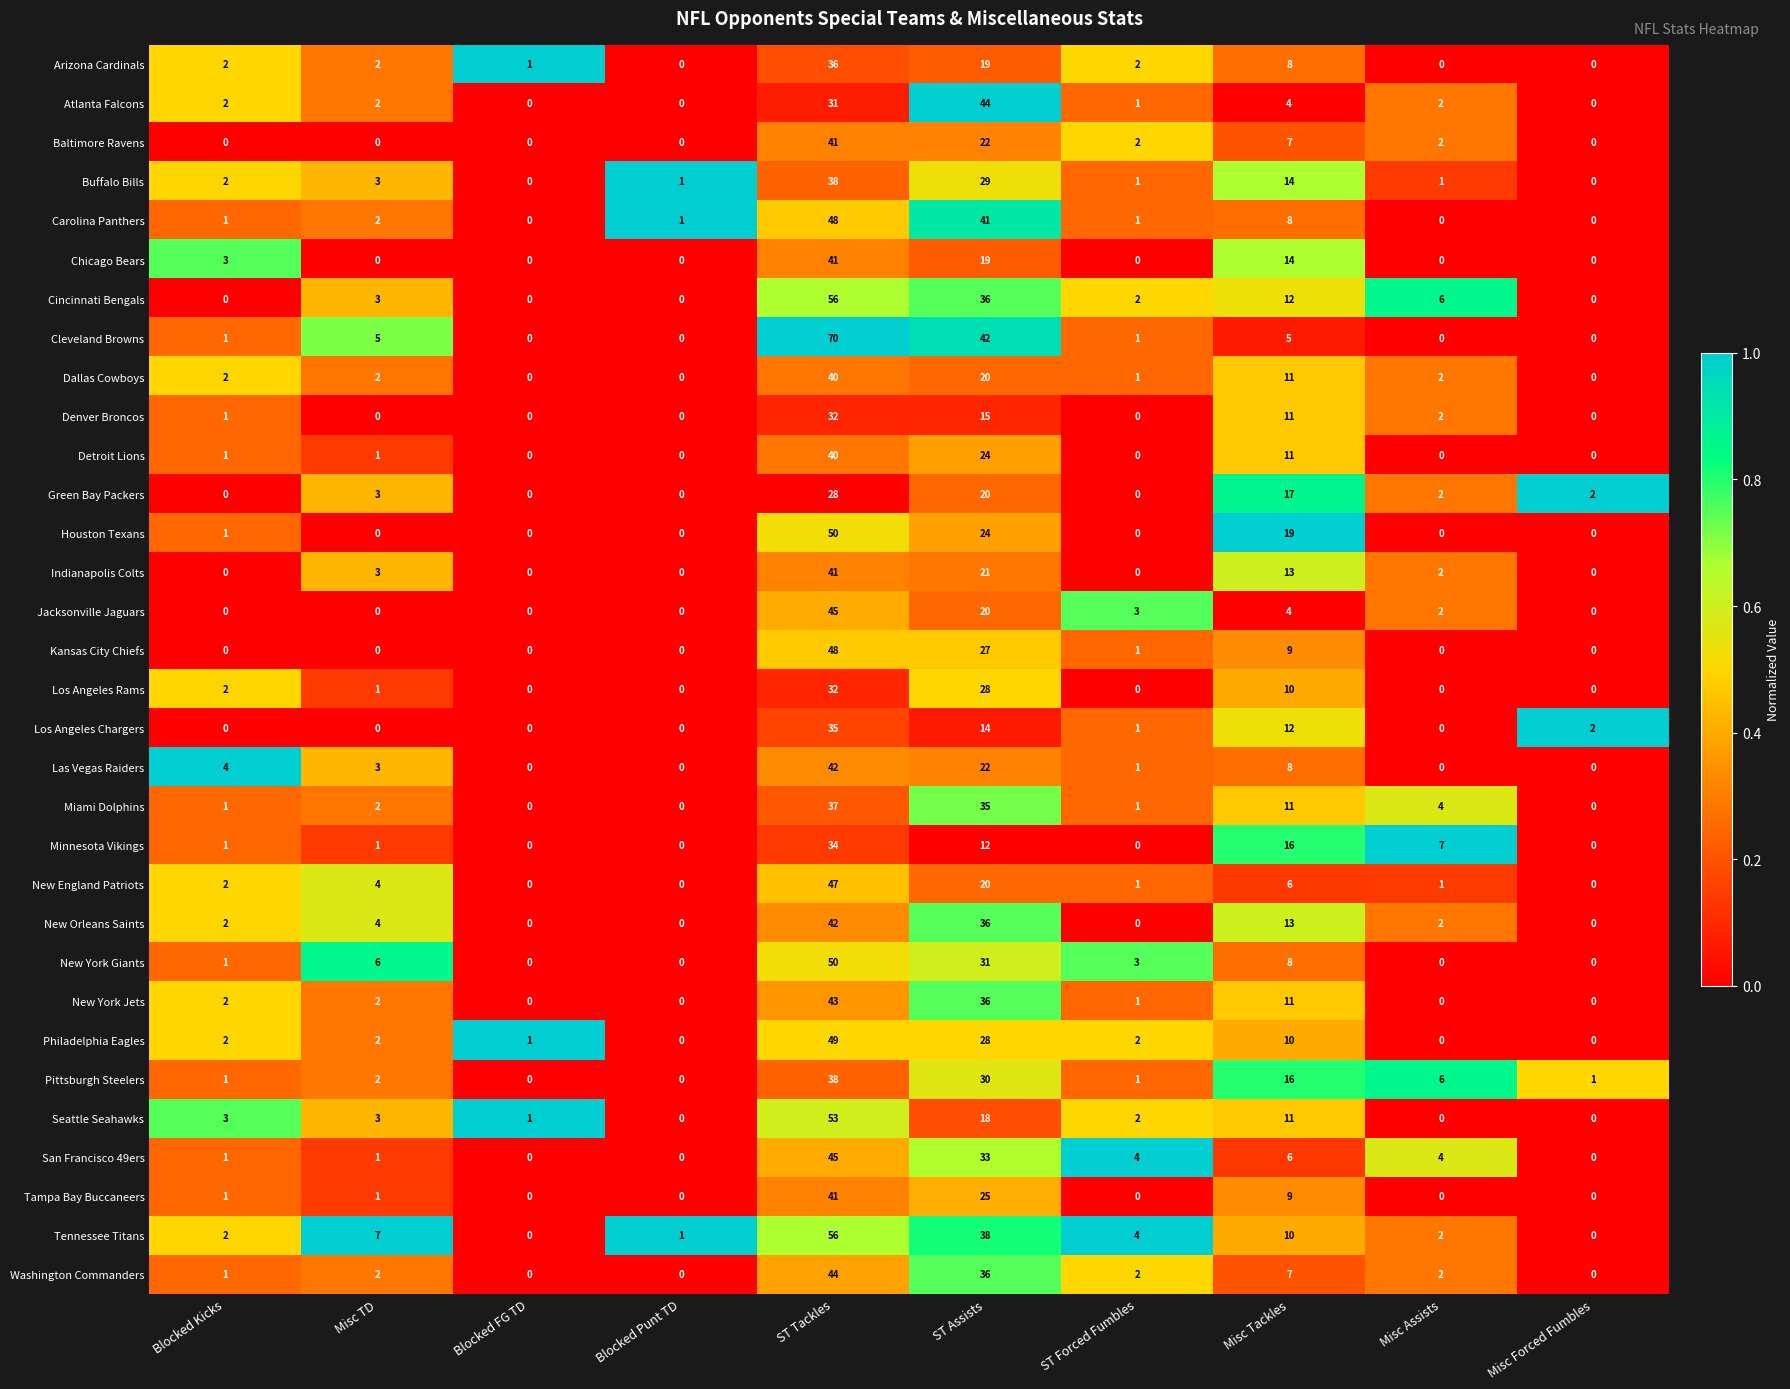

Which series changed the most between ST Forced Fumbles and Misc Assists?

Minnesota Vikings